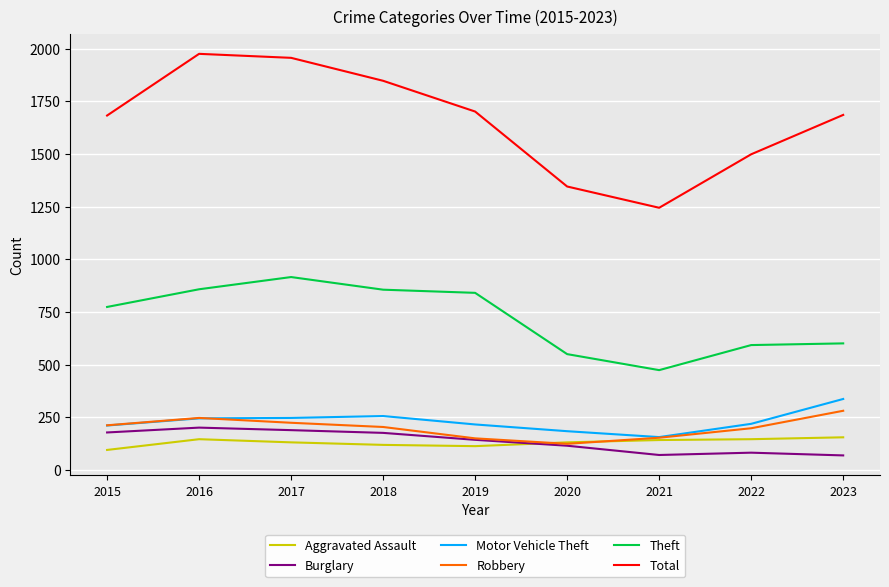

Which category has the highest value in the Motor Vehicle Theft series?

2023